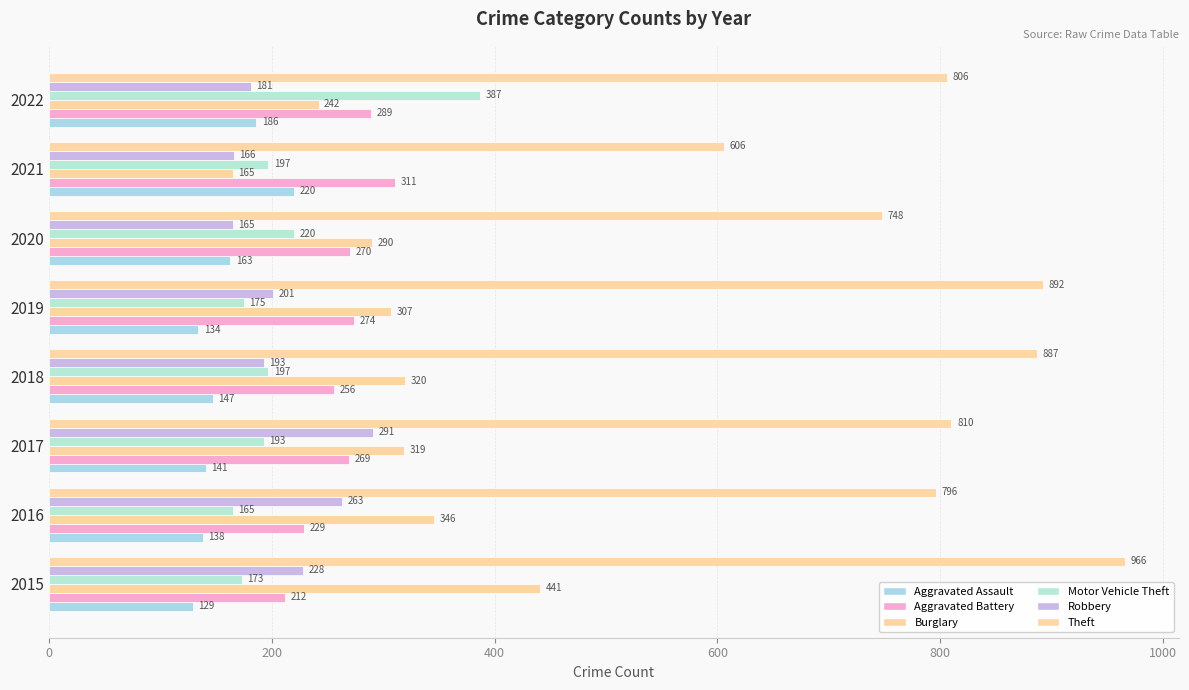

How many values in the Aggravated Battery series are below 270?

4